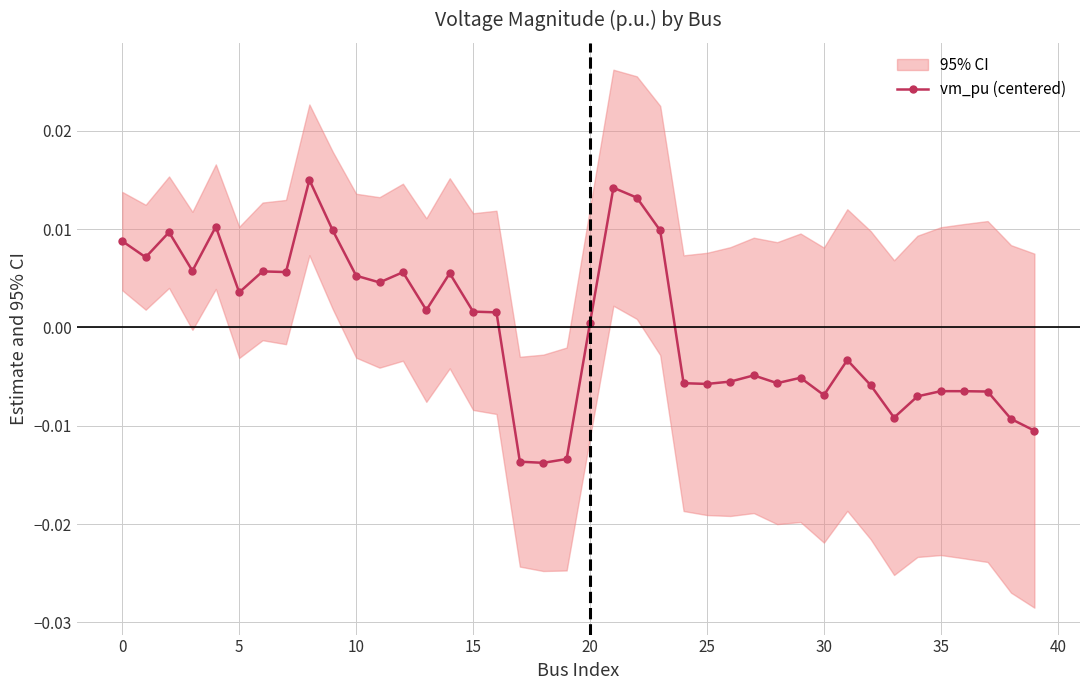

How many interior local peaks (higher than both neighbors) does the data have?

11